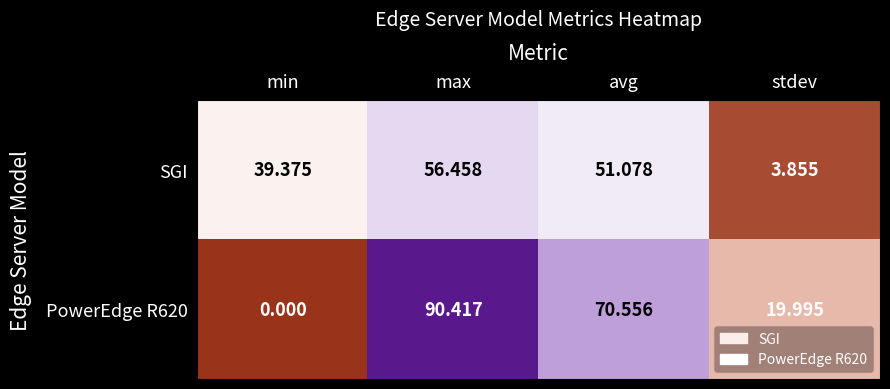

Where does the PowerEdge R620 series first go above 70?

max